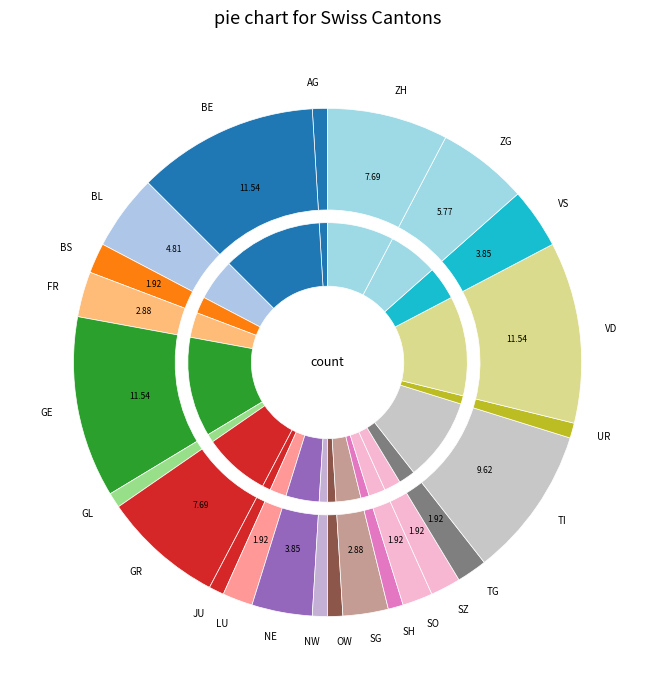

What percentage is the AG slice, to the nearest percent?

1%